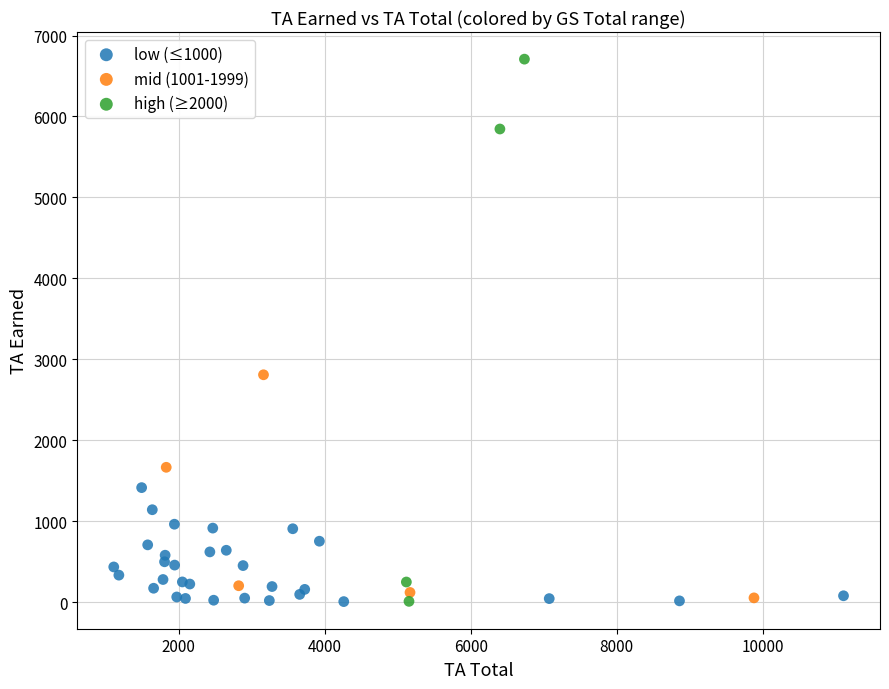

Which series has the largest Y range (max minus min)?

high (≥2000)